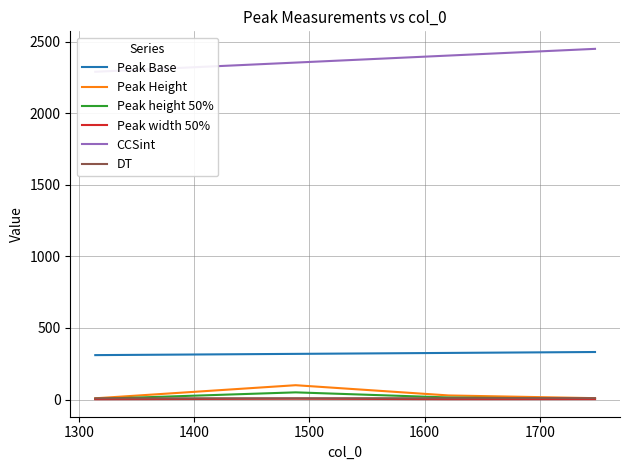

True or false: Peak Height and Peak height 50% intersect in this chart.

False